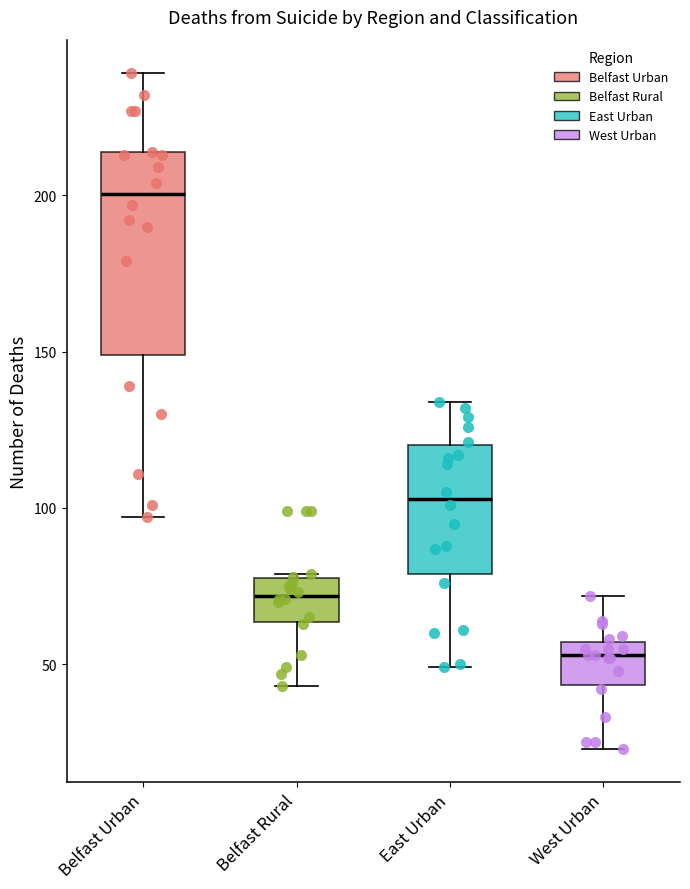

Reading left to right, read every box against the y-axis: the position of its median line, the range the box covers, and the ends of its whiskers. The values are not printed on the chart, so give them approximately, as read against the axis.

Belfast Urban: median 200, box 150 to 215, whiskers 95 to 240
Belfast Rural: median 70, box 65 to 80, whiskers 45 to 80
East Urban: median 105, box 80 to 120, whiskers 50 to 135
West Urban: median 55 (just below the box's upper edge), box 45 to 55, whiskers 25 to 70